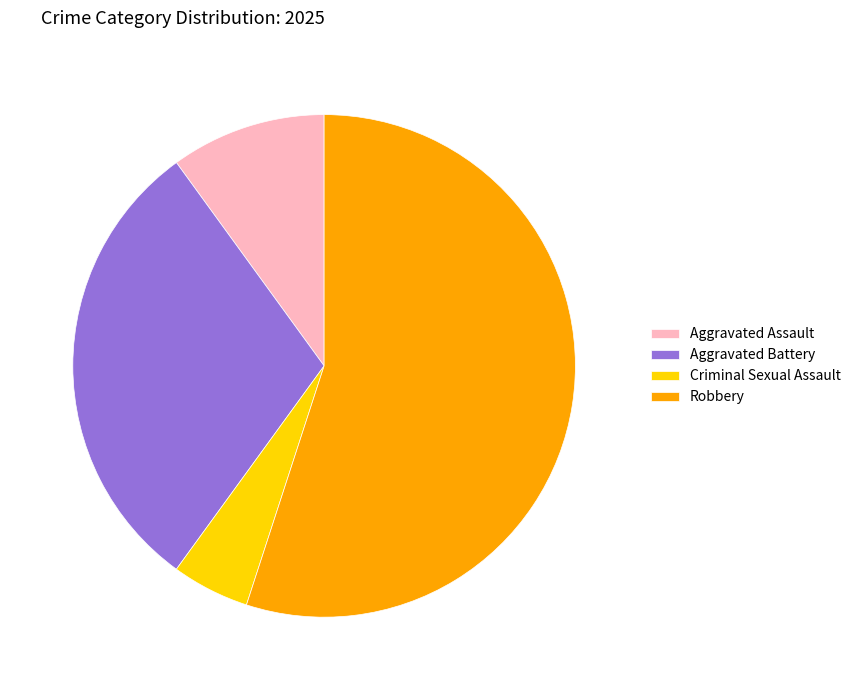

Is it true that Aggravated Battery is 30% of the pie?

True